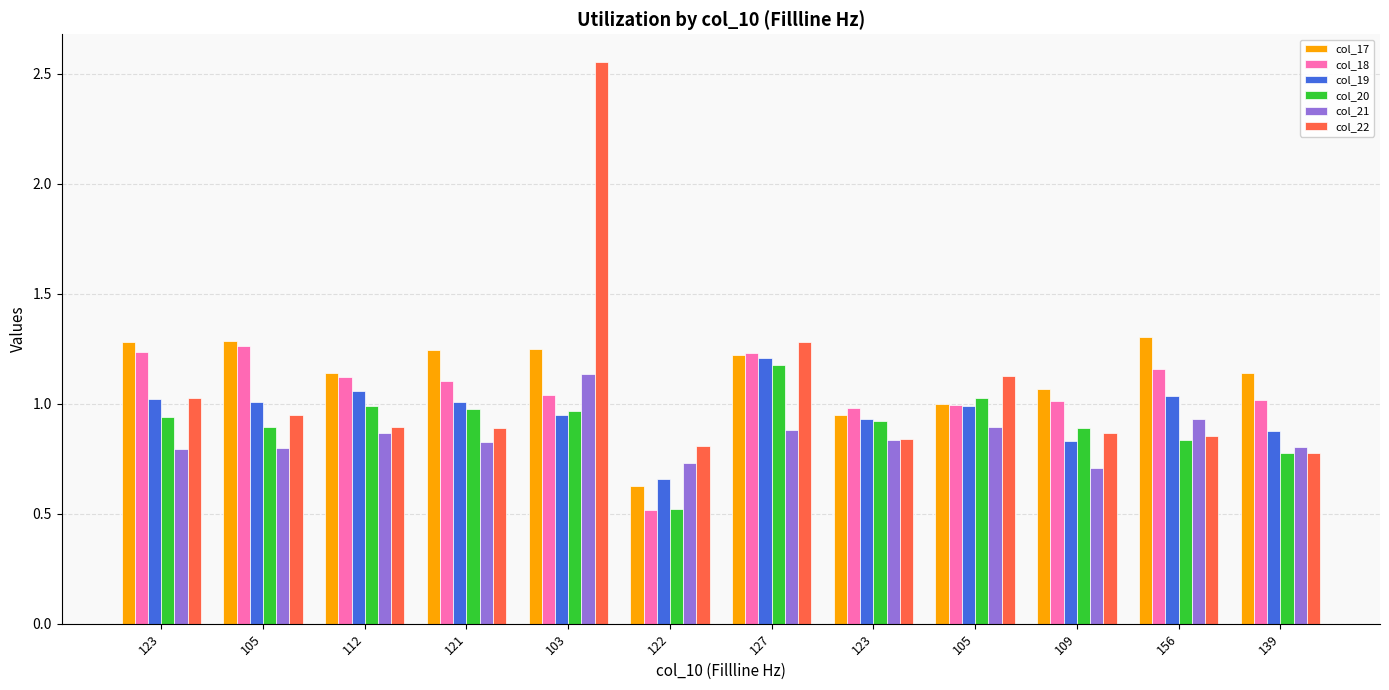

Which has a higher value, 122 or 127?

127